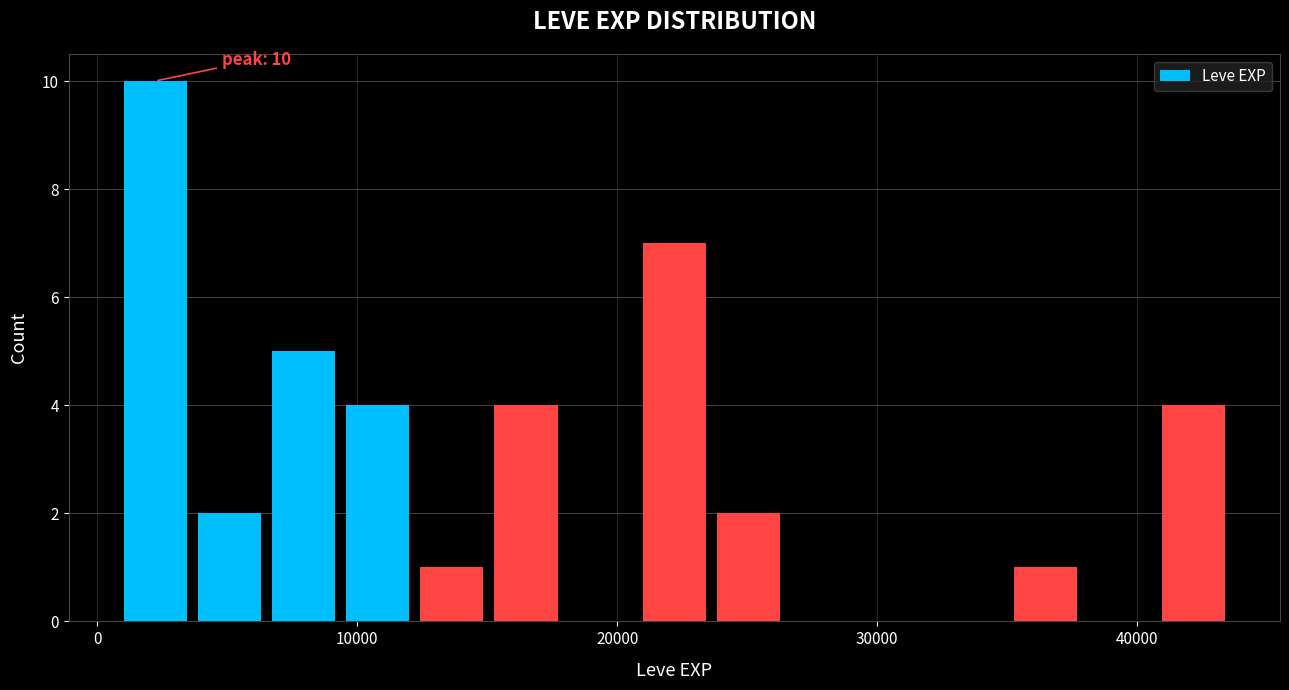

Around what value on the x-axis is the tallest bar? Give the approximate position of its centre, as read against the axis.

2000